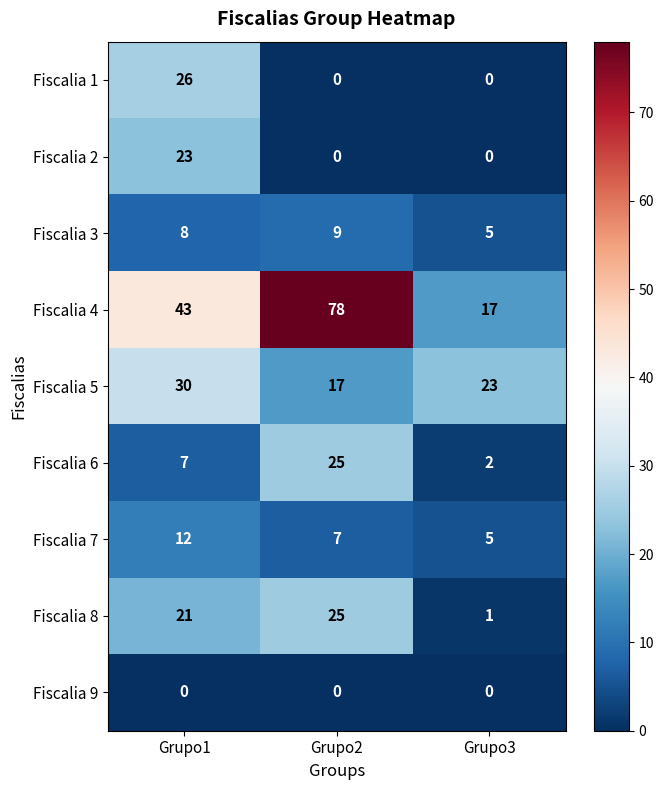

What is the average value of the Fiscalia 1 series?

9